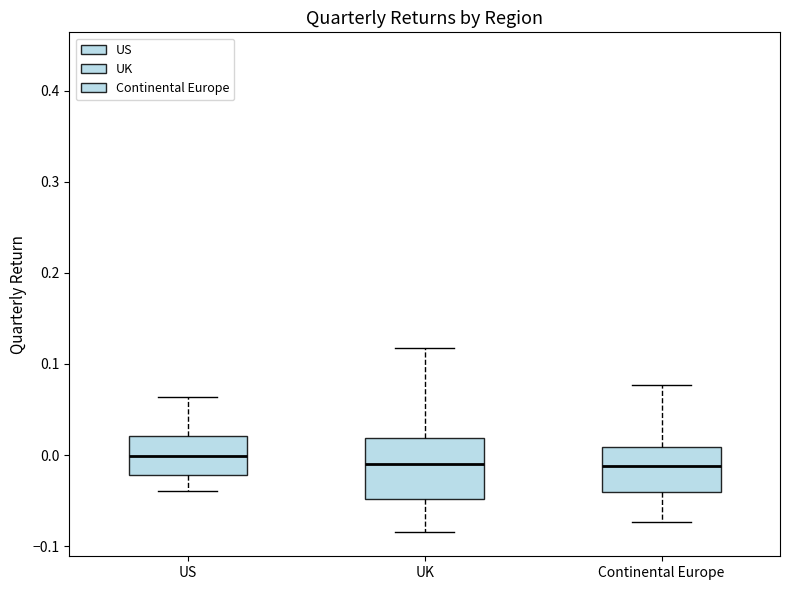

Which box is the tallest, from its lower edge to its upper edge?

UK